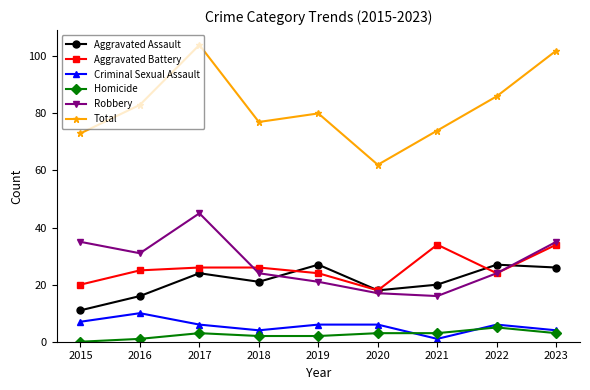

How many times do Aggravated Assault and Robbery cross each other?

2